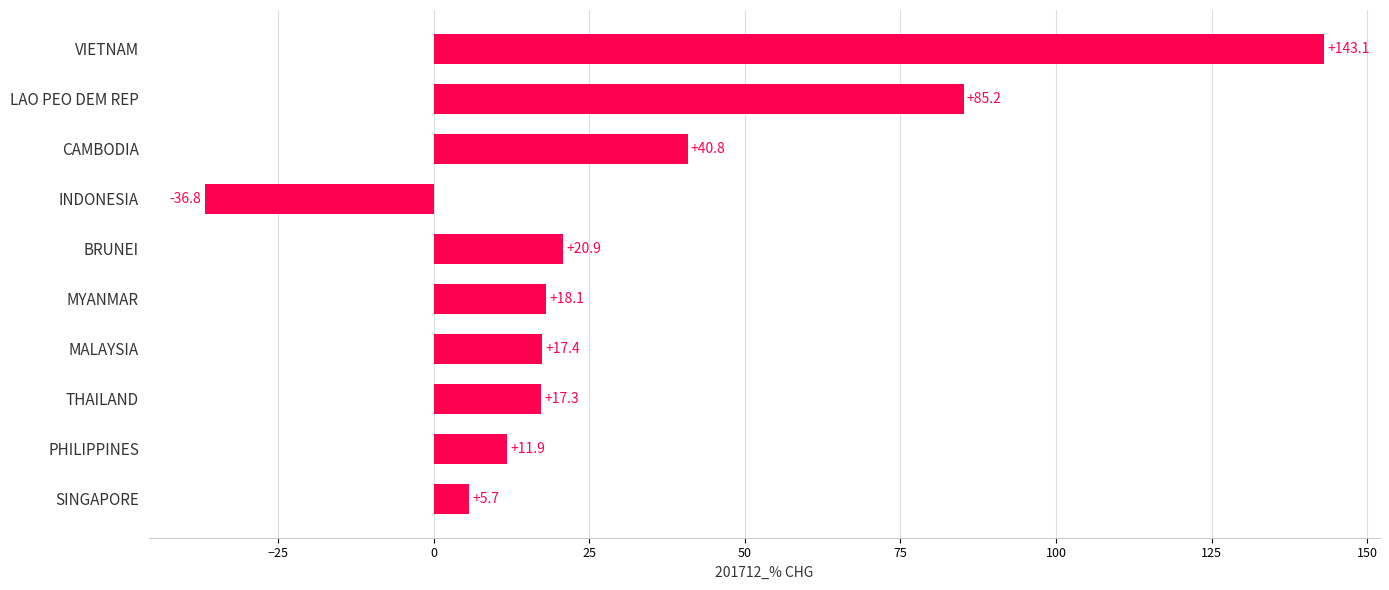

The chart shows a value of 18.1 at MYANMAR. True or false?

True